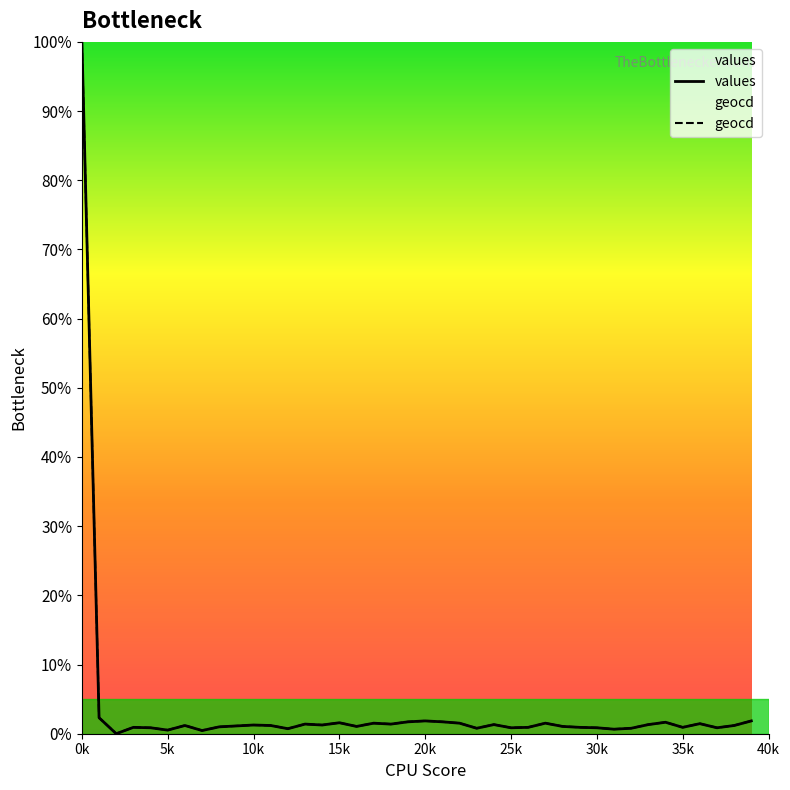

In values, how many points are higher than both neighbors (excluding endpoints)?

11